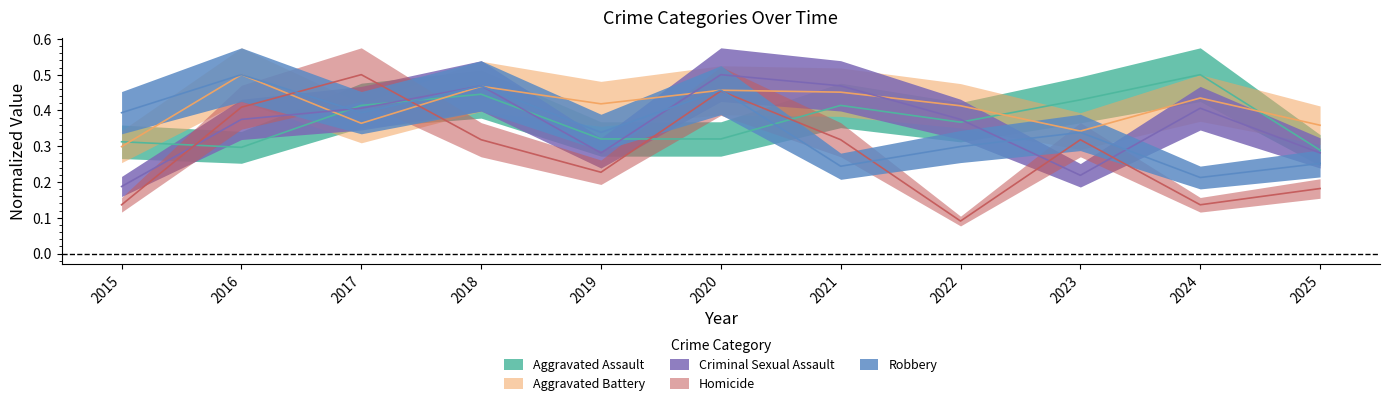

True or false: Criminal Sexual Assault has more than 1 interior local peaks.

True